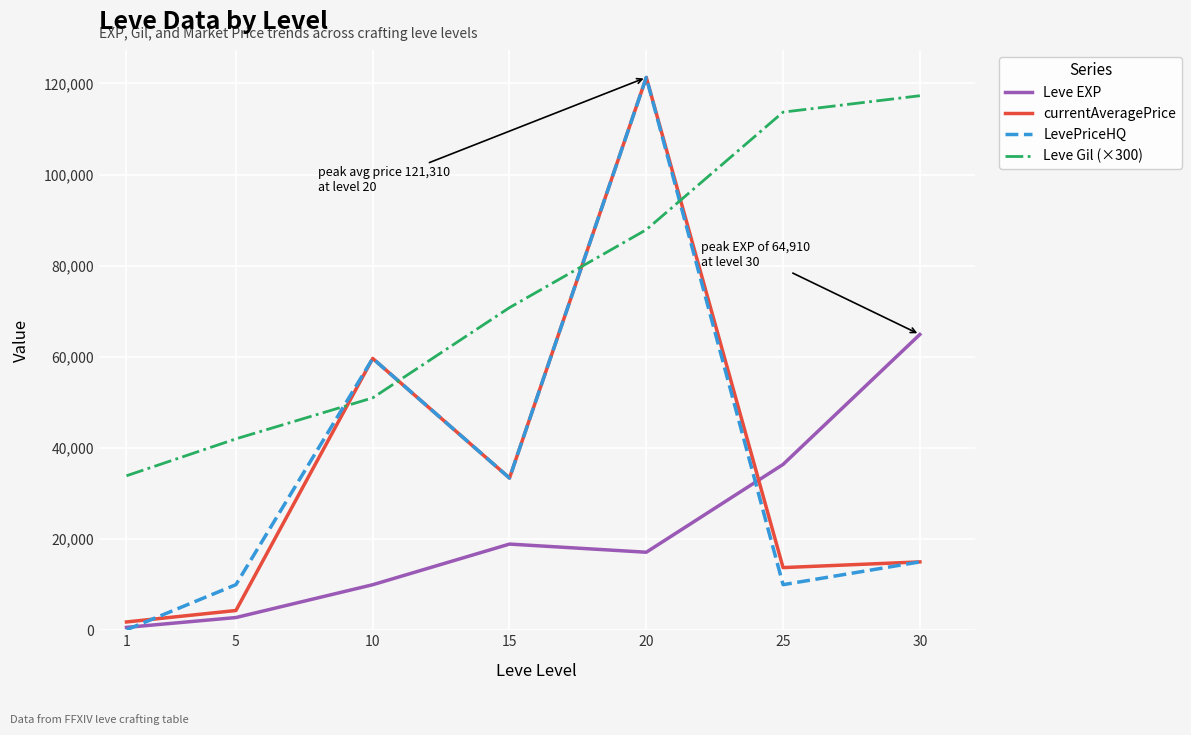

Reading right to left, extract all data points from this chart.

Leve EXP: 64910	36390	17120	18910	9990	2790	630
currentAveragePrice: 15000	13750	121310	33400	59647	4331	1820
LevePriceHQ: 15000	10000	121310	33400	59647	10000	100
Leve Gil (×300): 117300	113700	87900	70800	51000	42000	33900